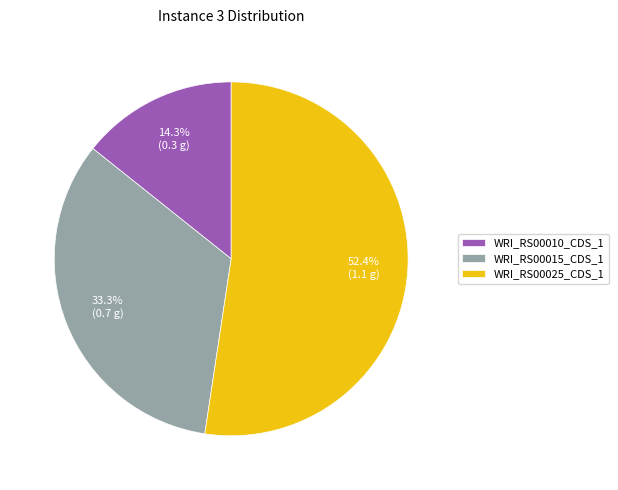

Rank the categories by value from highest to lowest.

WRI_RS00025_CDS_1, WRI_RS00015_CDS_1, WRI_RS00010_CDS_1